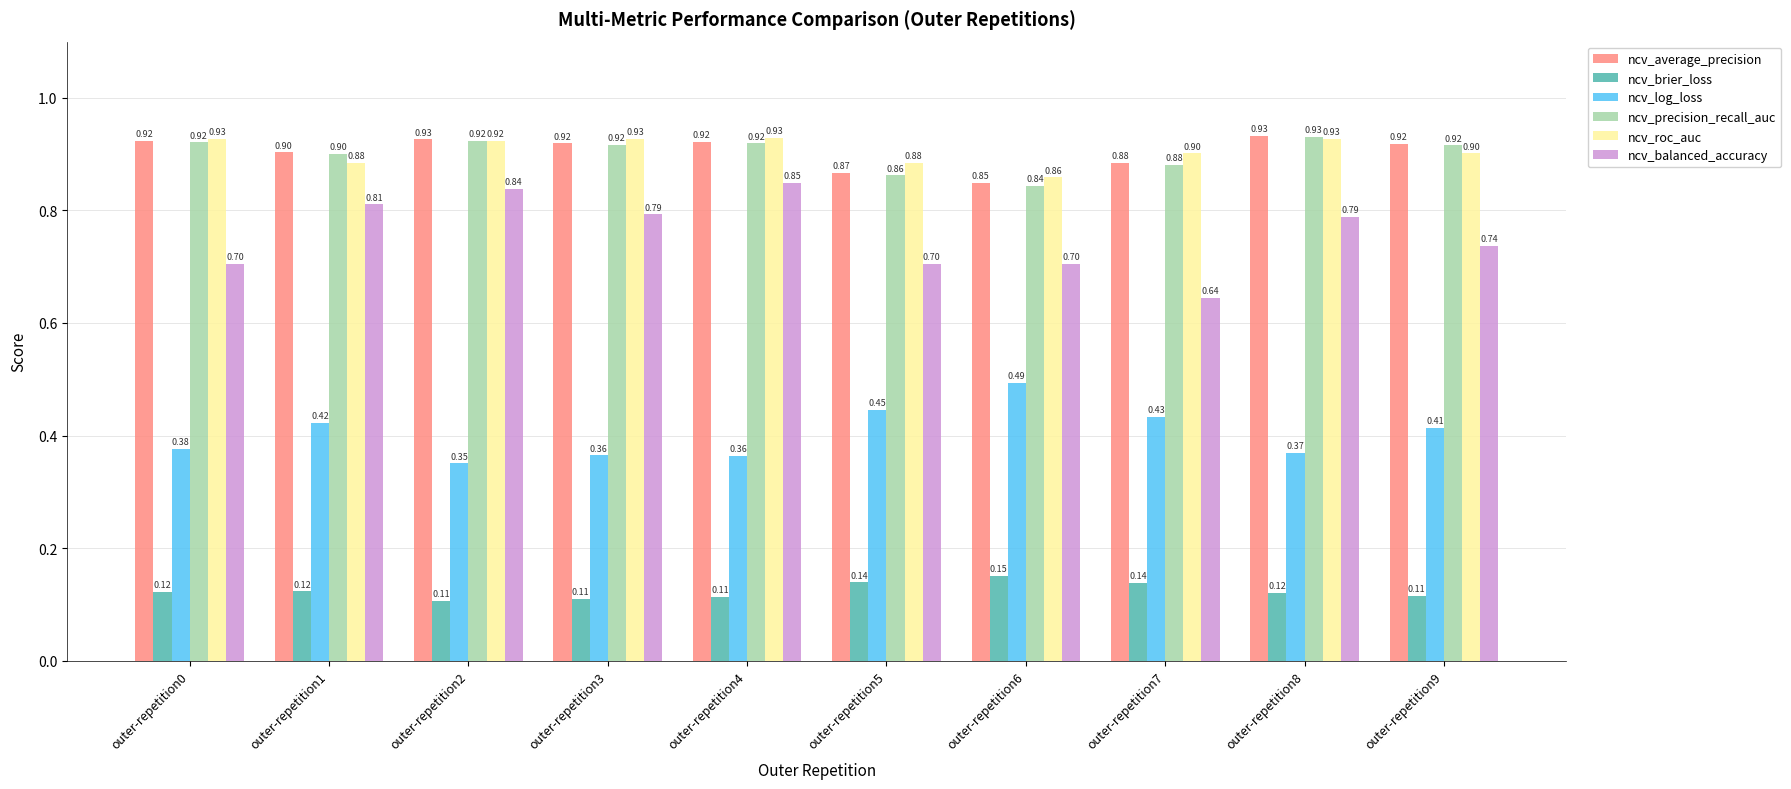

At outer-repetition6, list the series in order from smallest to largest.

ncv_brier_loss, ncv_log_loss, ncv_balanced_accuracy, ncv_precision_recall_auc, ncv_average_precision, ncv_roc_auc